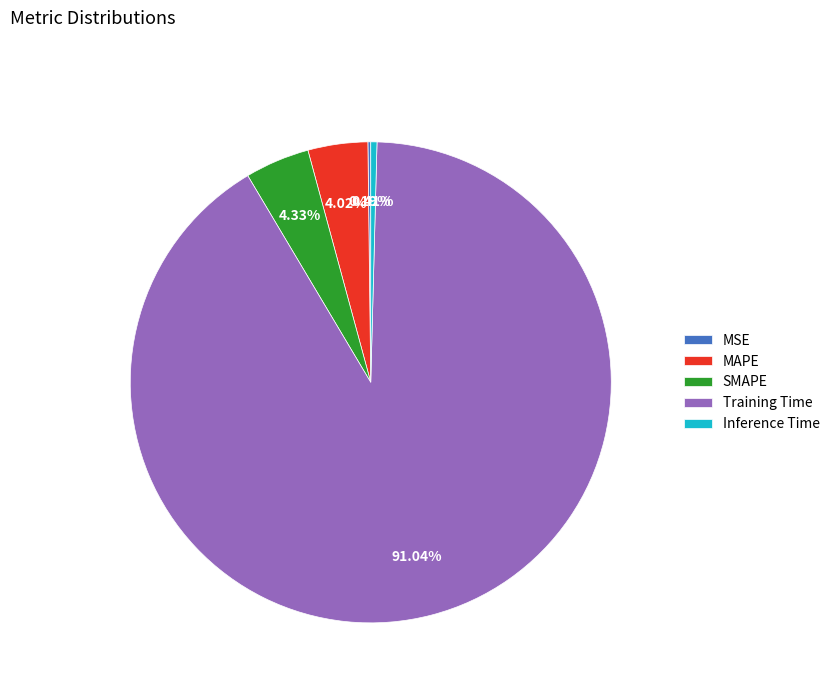

True or false: MAPE accounts for 12% of the total.

False